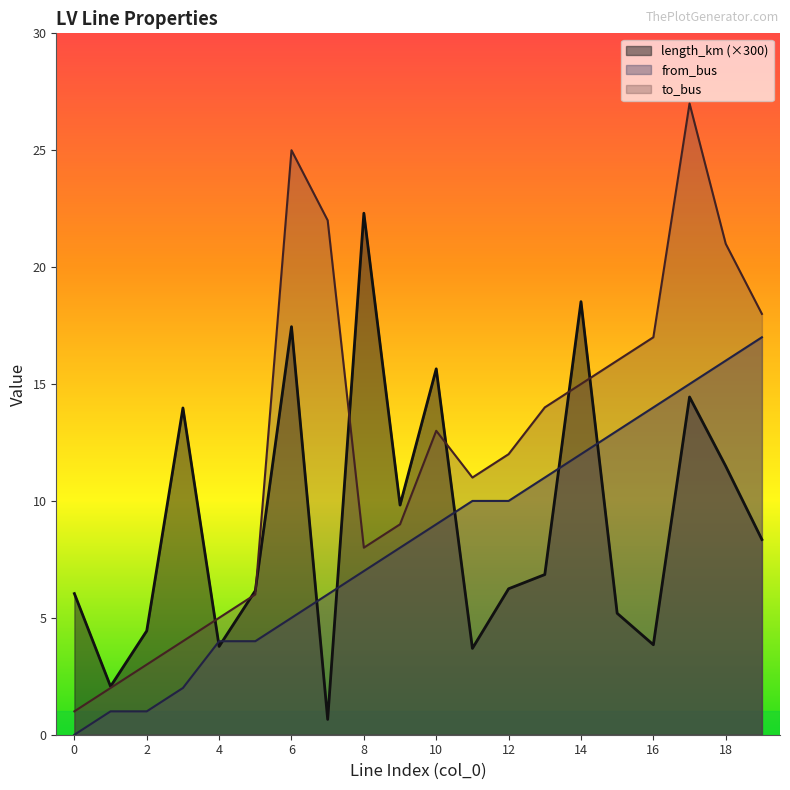

True or false: to_bus and length_km intersect in this chart.

True